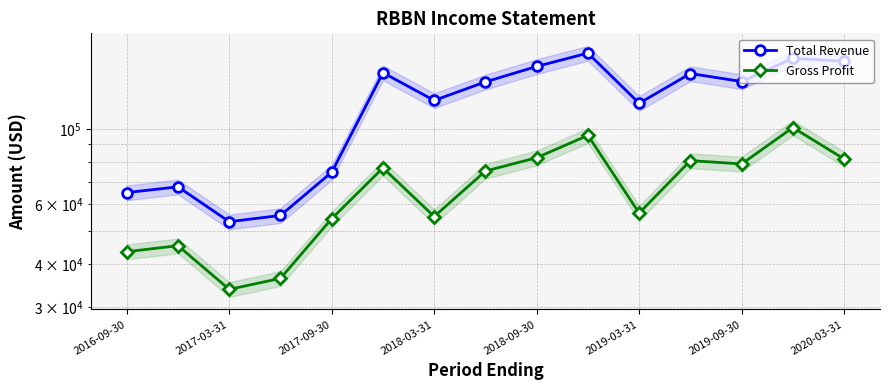

Is it true that Total Revenue equals 118900 at 2019-03-31?

True